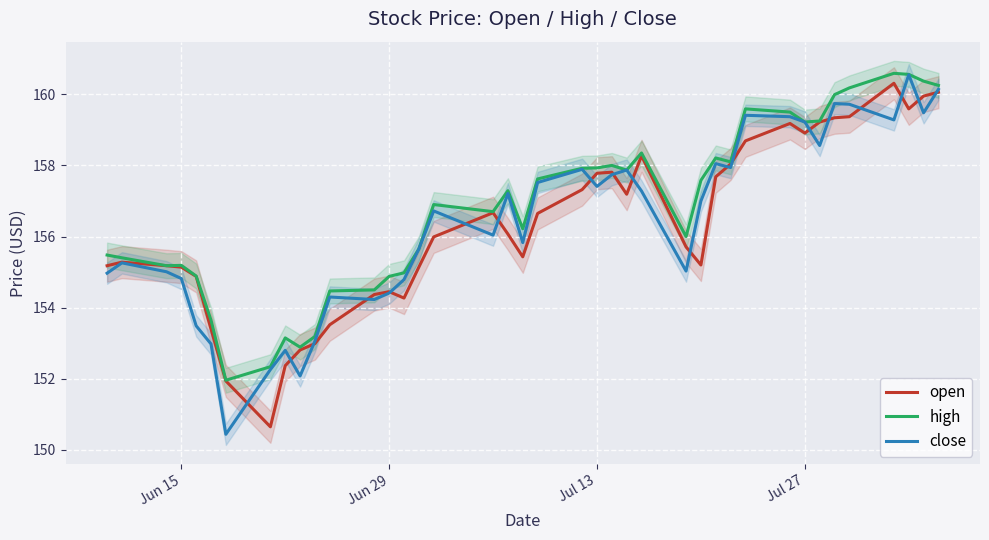

In close, how many points are lower than both neighbors (excluding endpoints)?

11